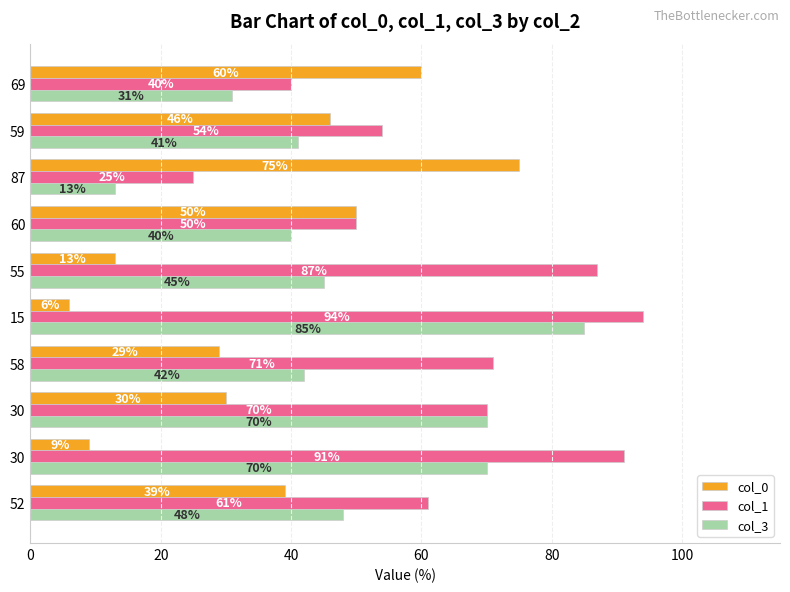

At which label does col_3 reach its minimum?

87